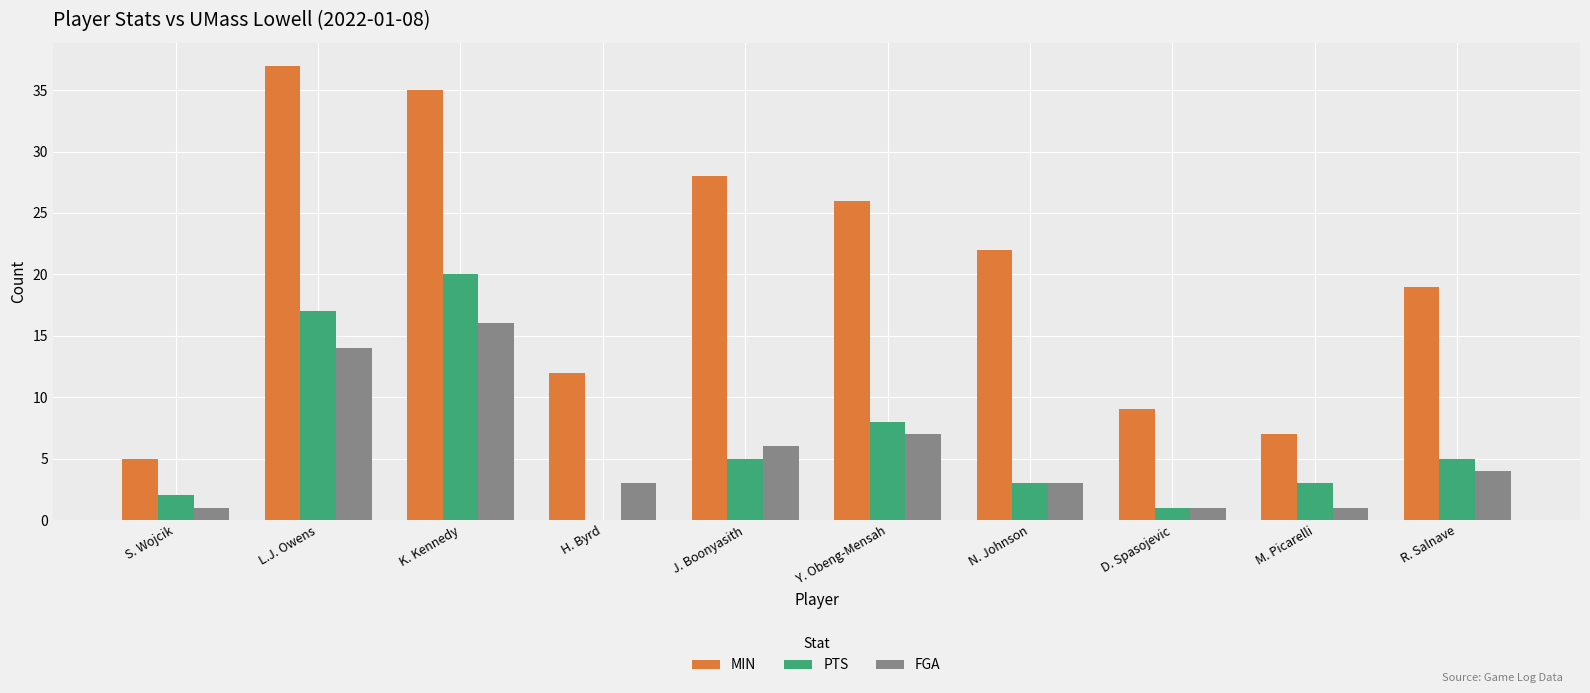

How many series are shown in this chart?

3